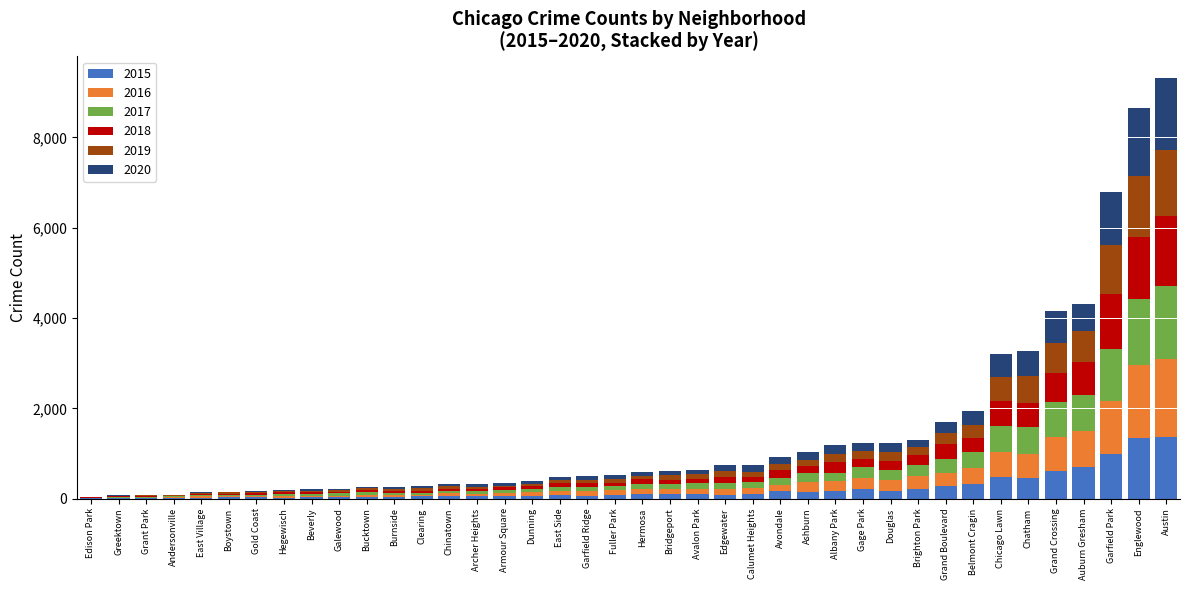

What is the highest value of the 2015 series?

1366